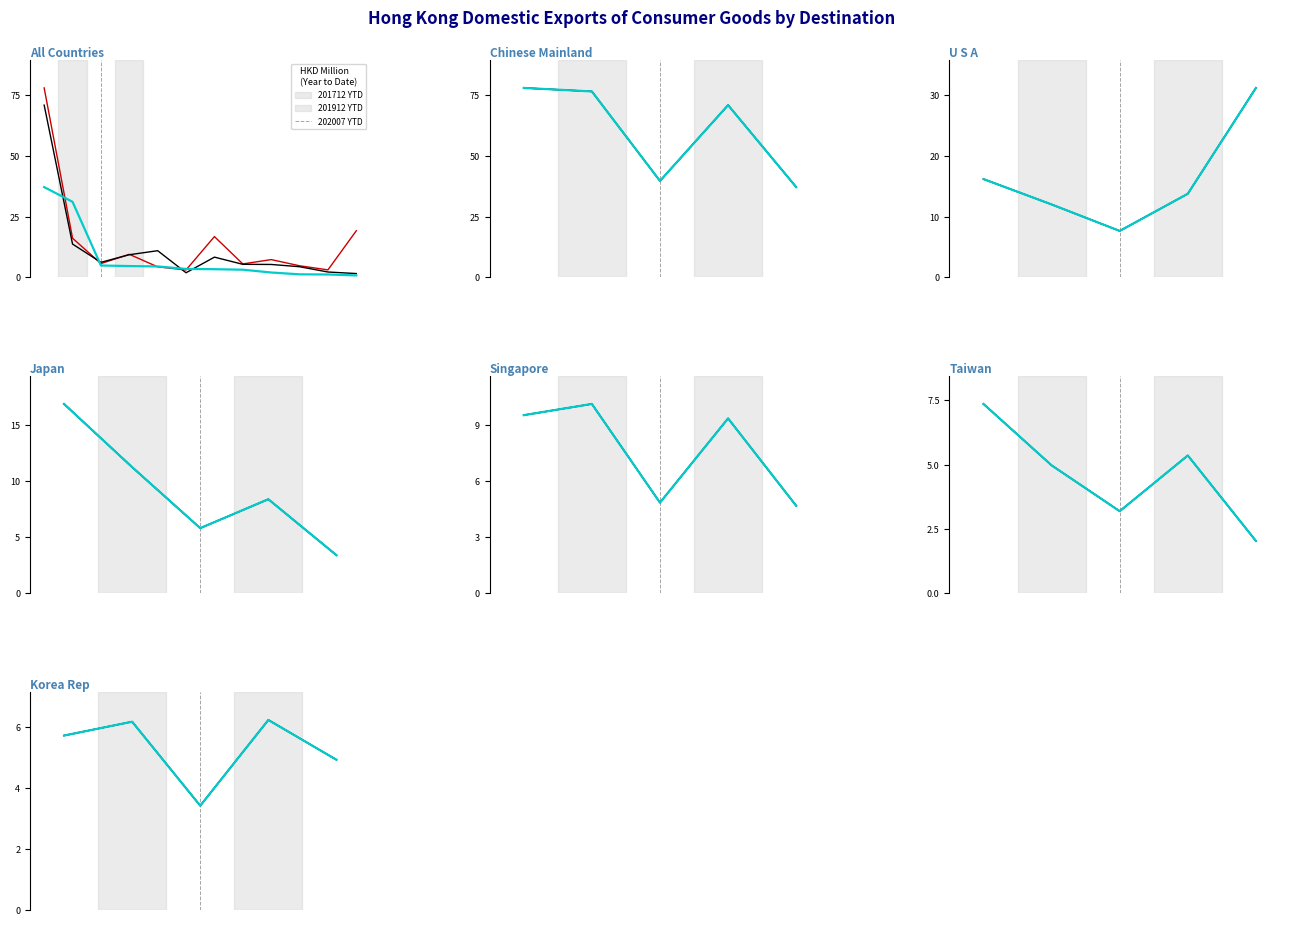

What is the sum of all 201912 YTD values?

26.5